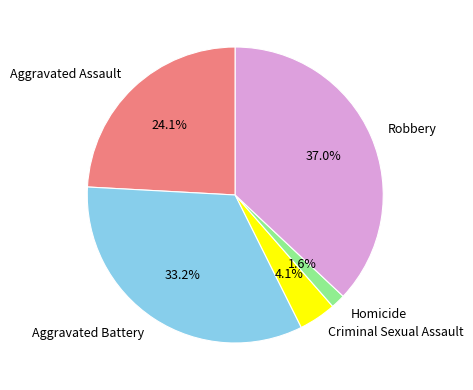

Which category has the biggest portion of the pie?

Robbery